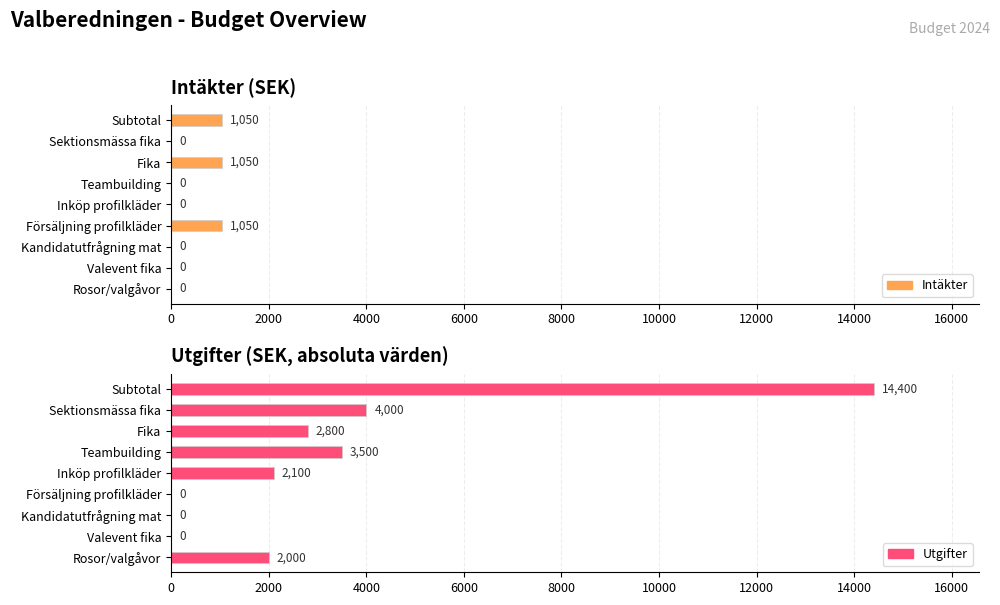

Is it true that Utgifter equals 7314 at Subtotal?

False